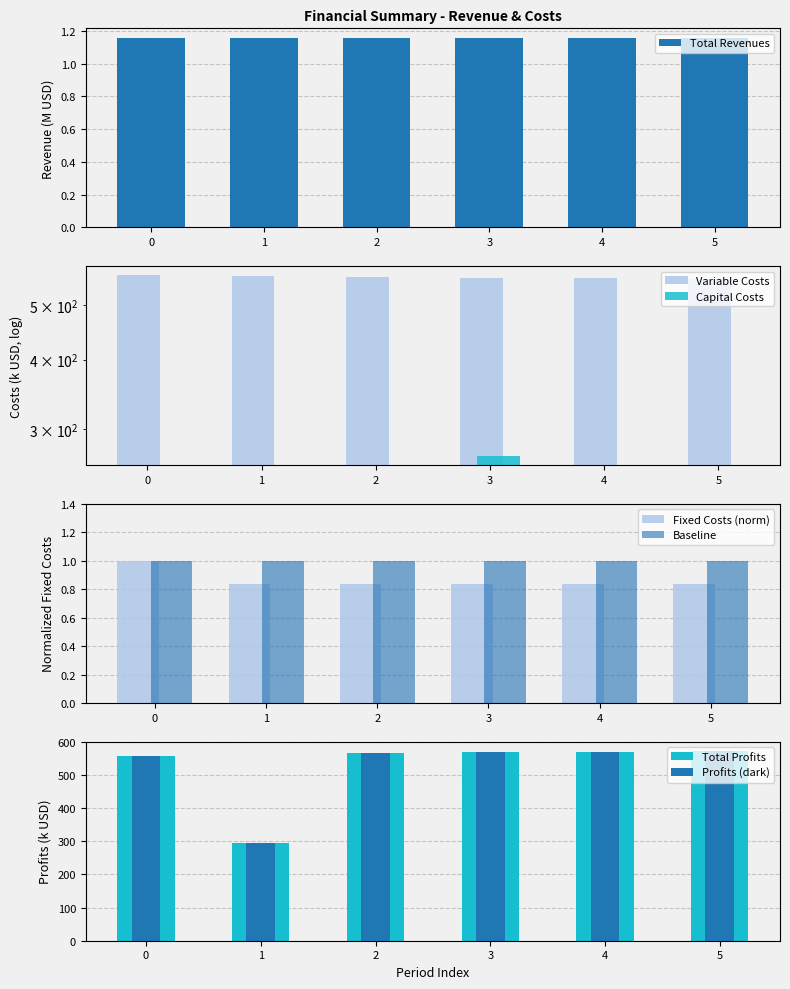

What is the maximum value for Baseline?

1.0